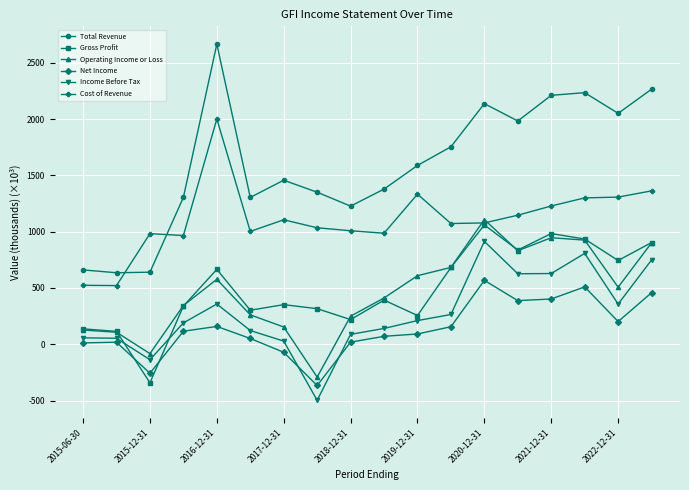

In Total Revenue, how many points are lower than both neighbors (excluding endpoints)?

5